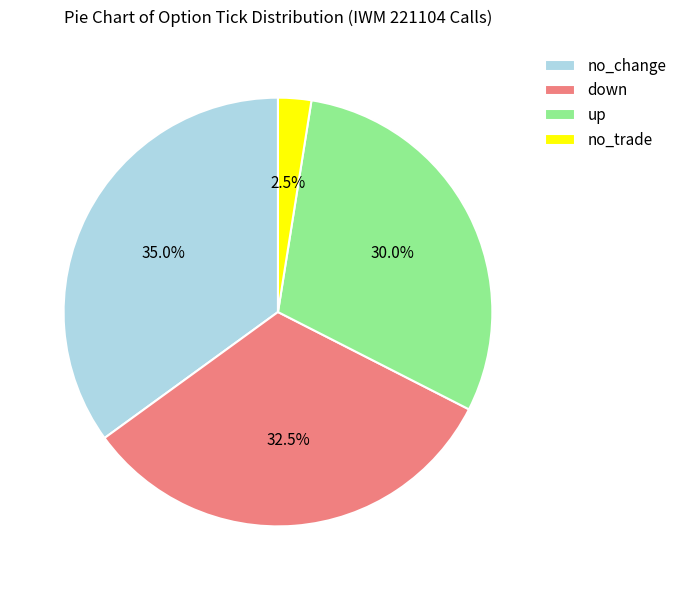

How many segments does this pie chart have?

4